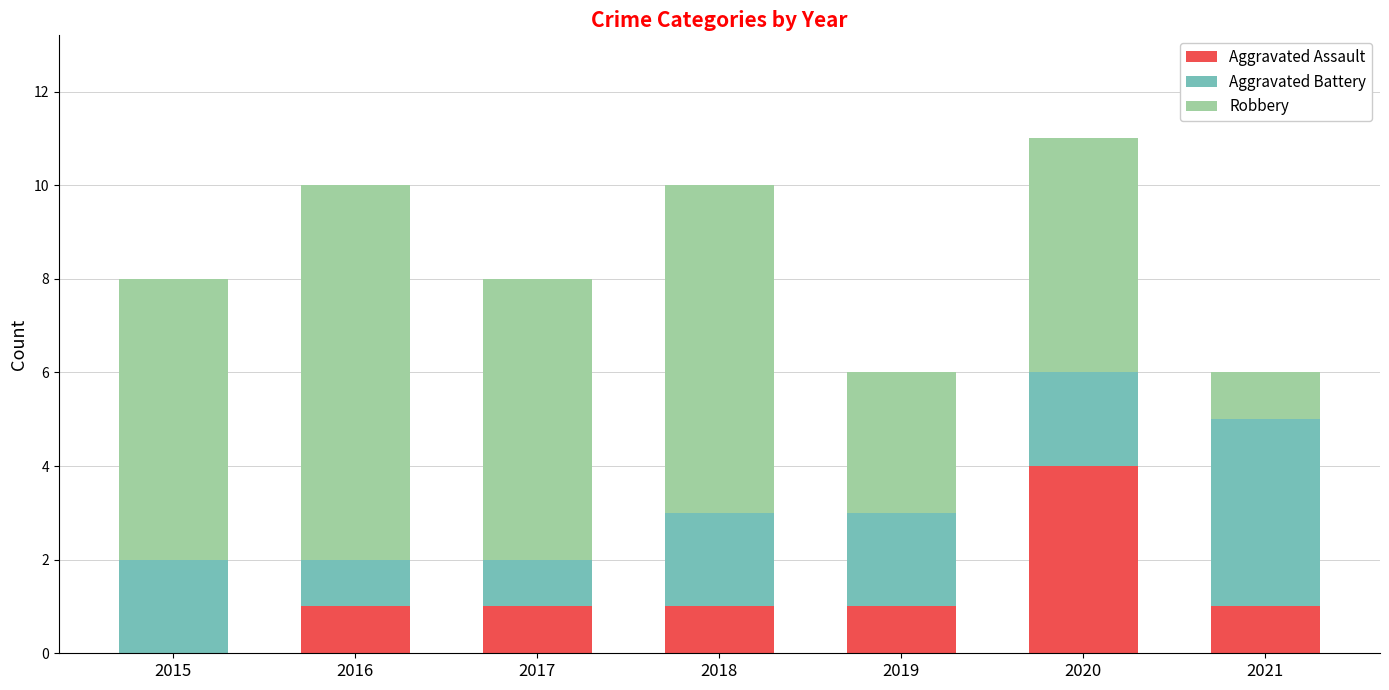

What value does the Aggravated Assault series have at 2019?

1